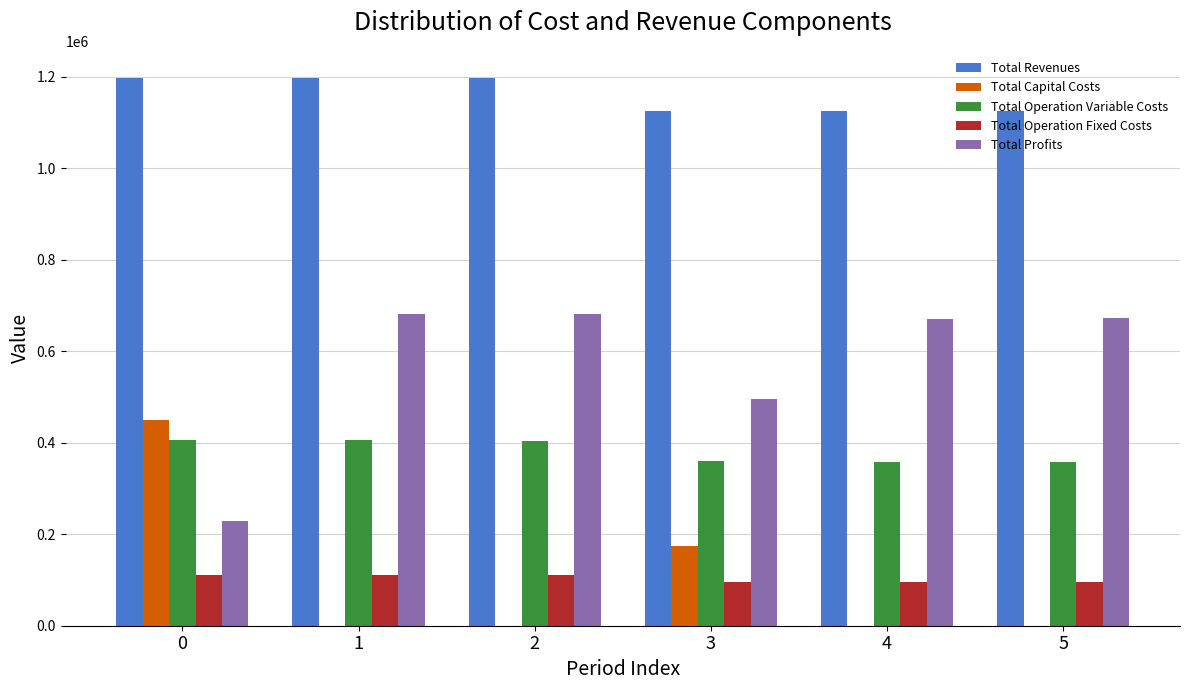

What are all the series names shown in the legend?

Total Revenues, Total Capital Costs, Total Operation Variable Costs, Total Operation Fixed Costs, Total Profits